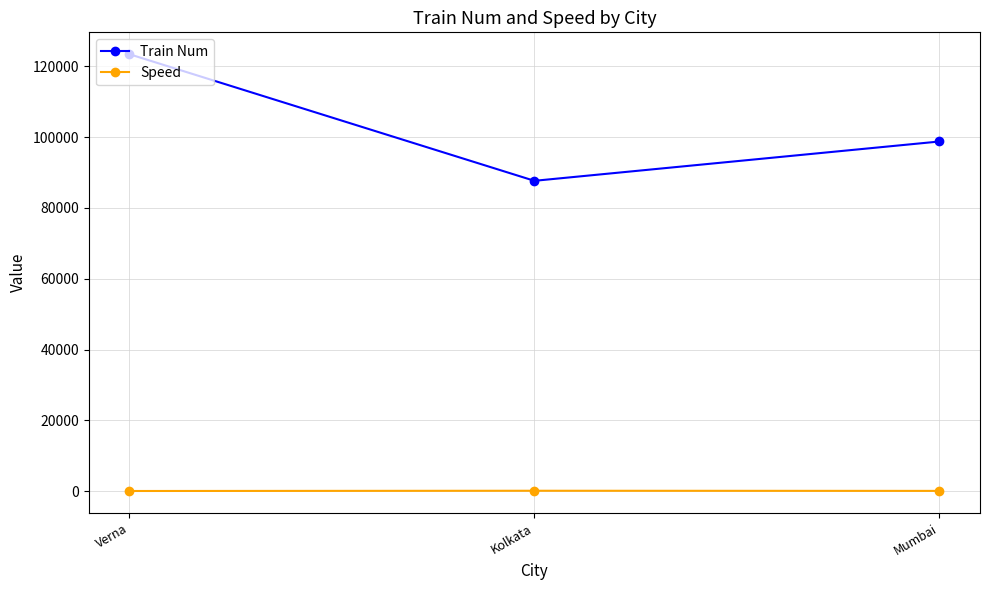

At which label is Train Num closest to 105540?

Mumbai